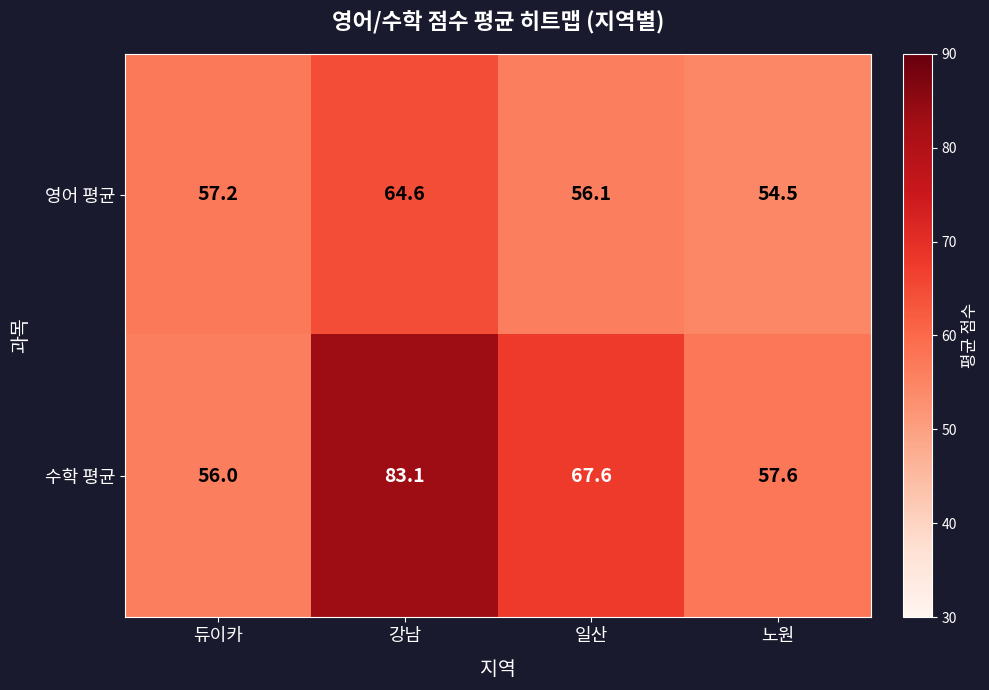

Reading left to right, what are all the values shown in this chart?

영어 평균: 듀이카=57.2	강남=64.6	일산=56.1	노원=54.5
수학 평균: 듀이카=56.0	강남=83.1	일산=67.6	노원=57.6